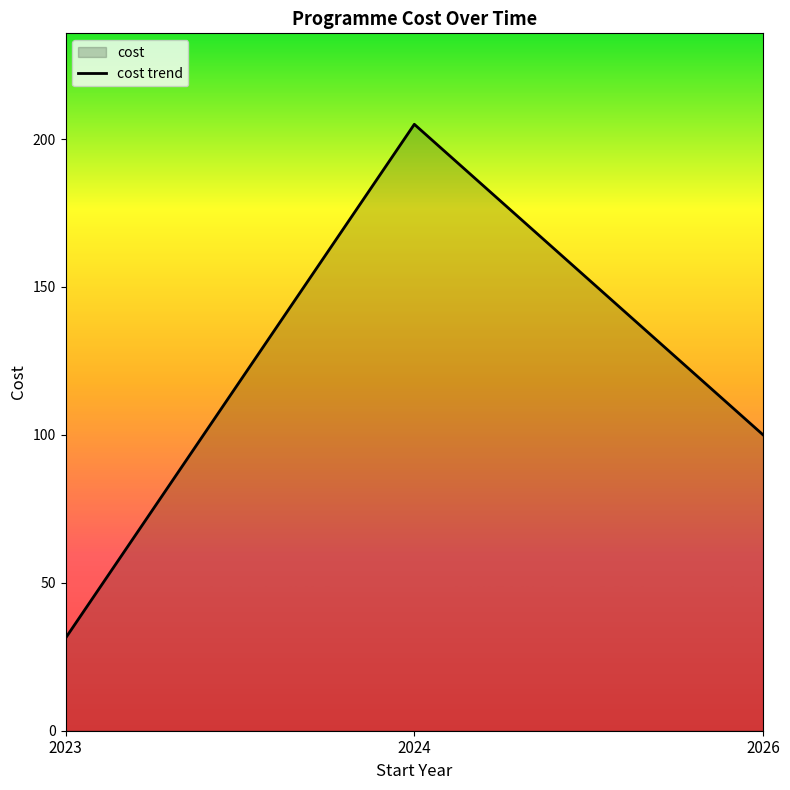

List the labels in order of value, largest first.

2024, 2026, 2023